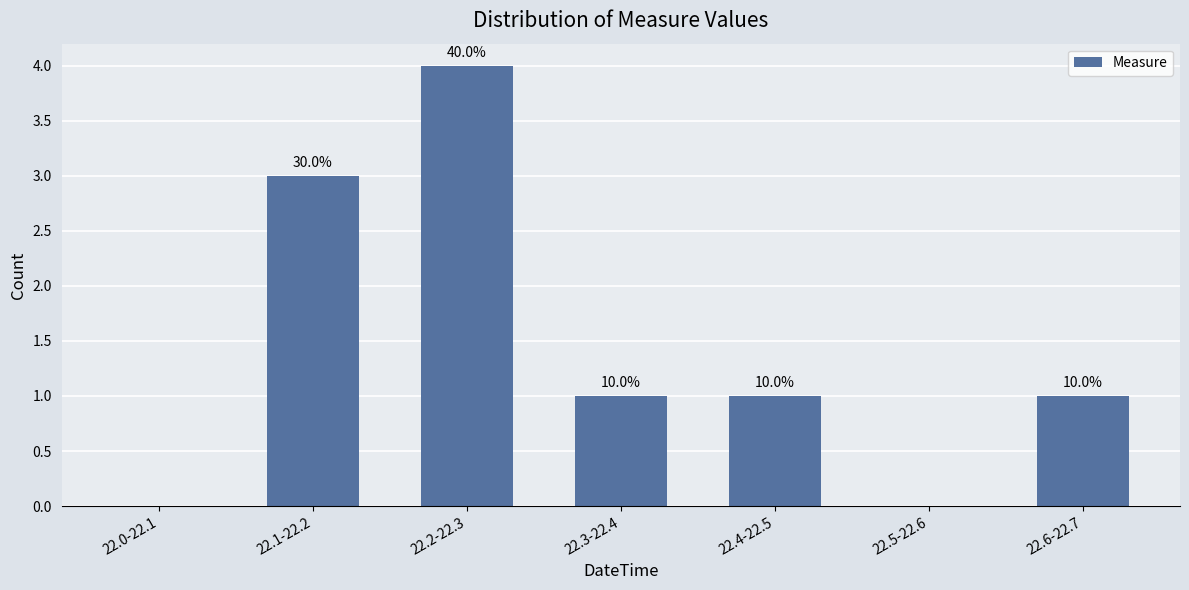

What is the label of the 5th bar from the right?

22.2-22.3